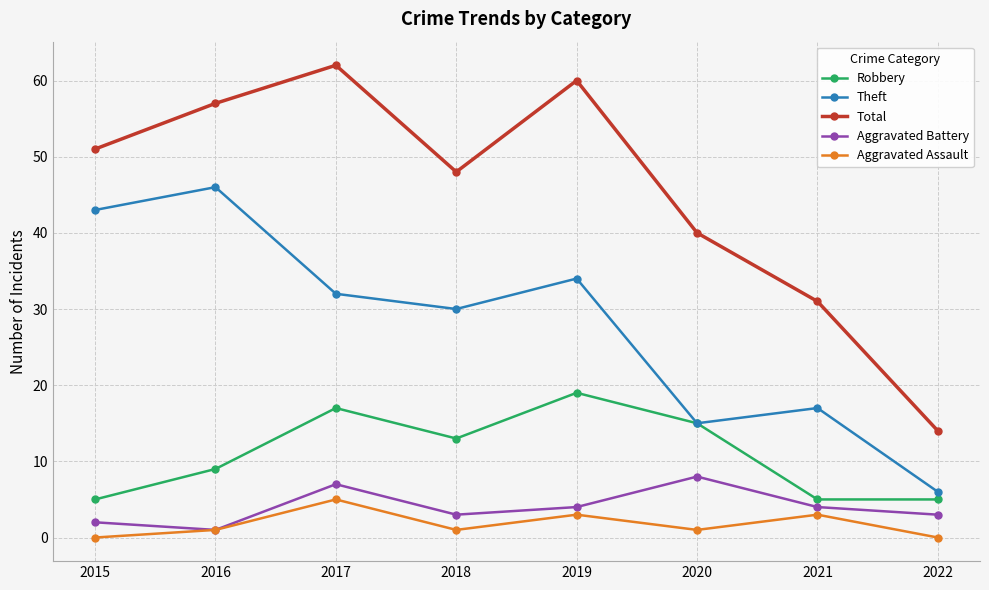

What is the approximate value of Aggravated Battery at 2020?

8